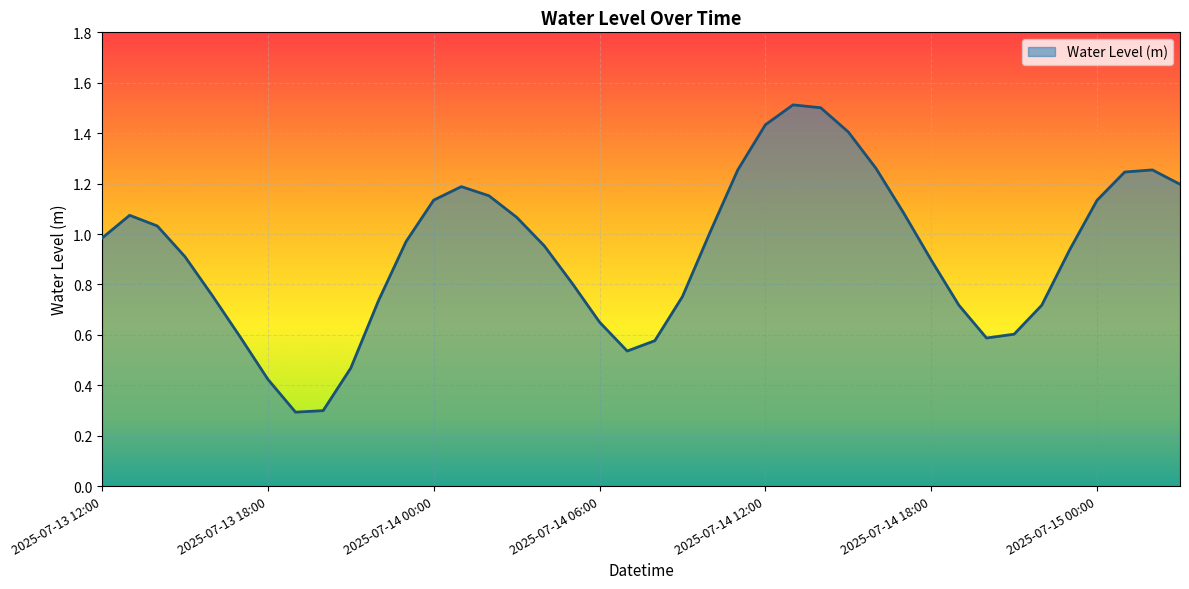

What is the maximum value shown in the chart?

1.5